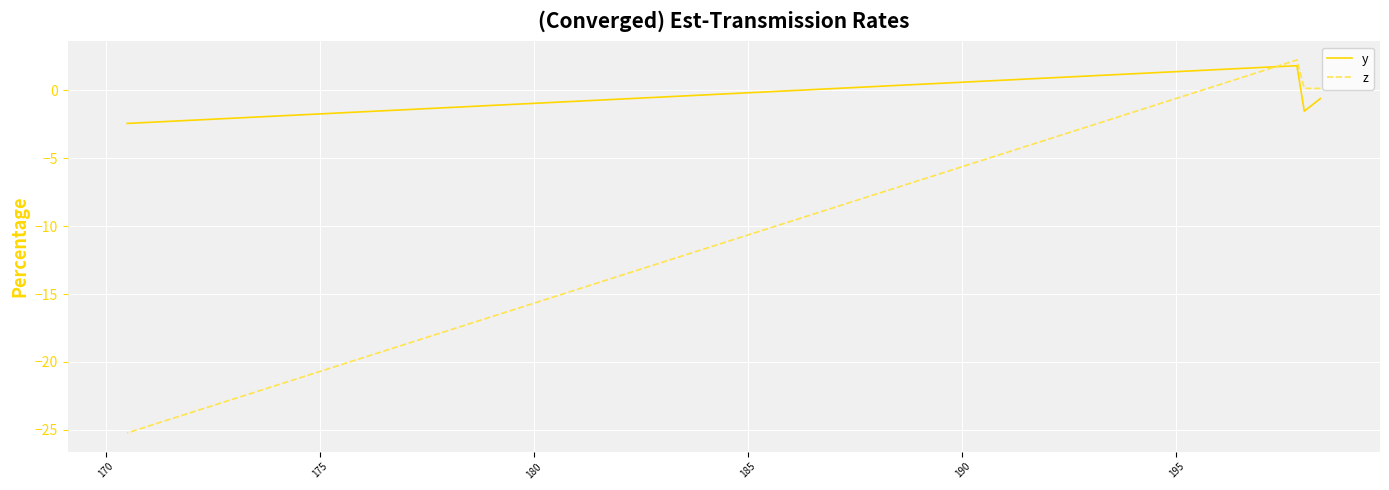

At how many categories does at least one series exceed -11?

4